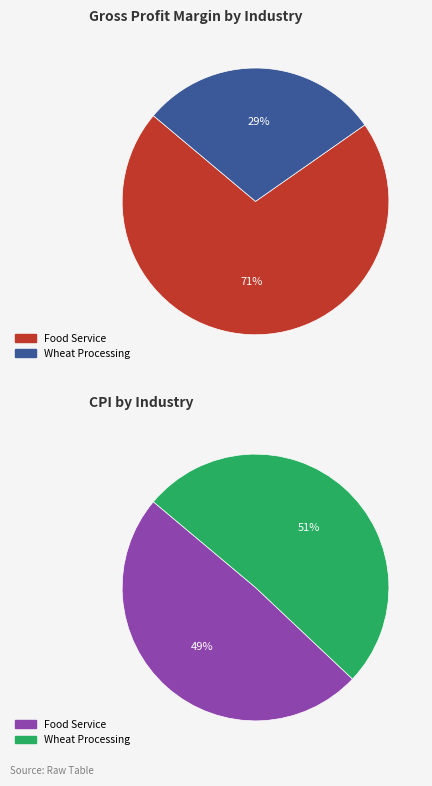

To the nearest percent, what percentage of the pie is Food Service?

71%